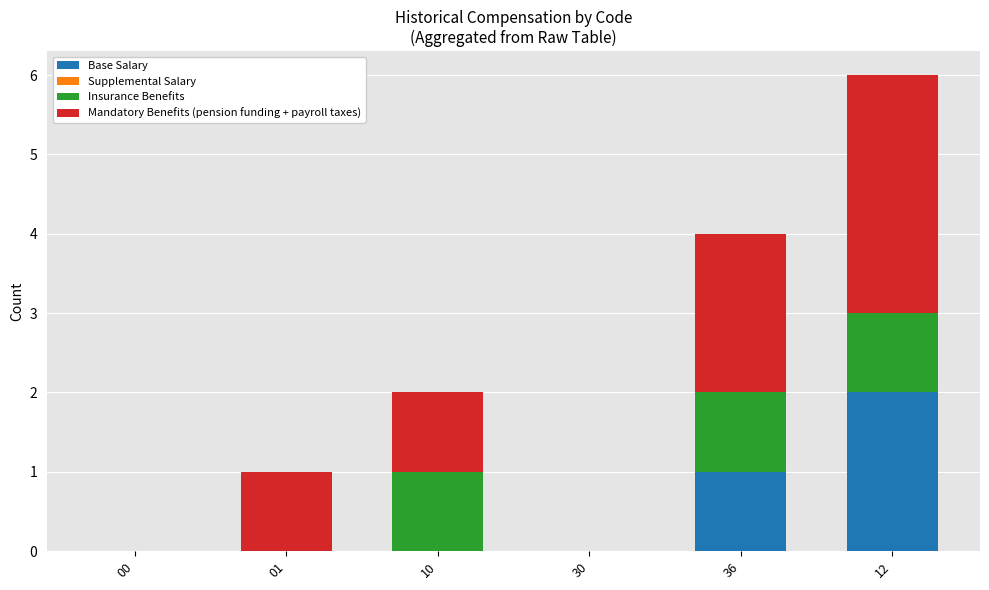

Reading left to right, what are the values for Base Salary?

00=0	01=0	10=0	30=0	36=1	12=2